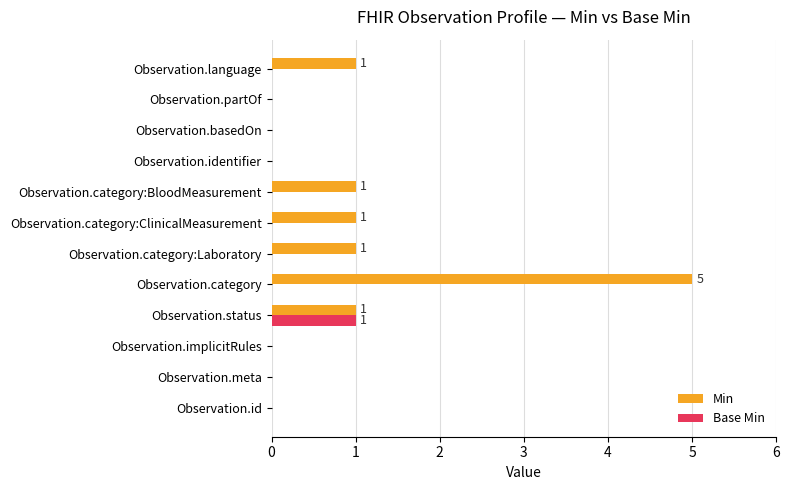

True or false: Min has a value of 0 at Observation.implicitRules.

True